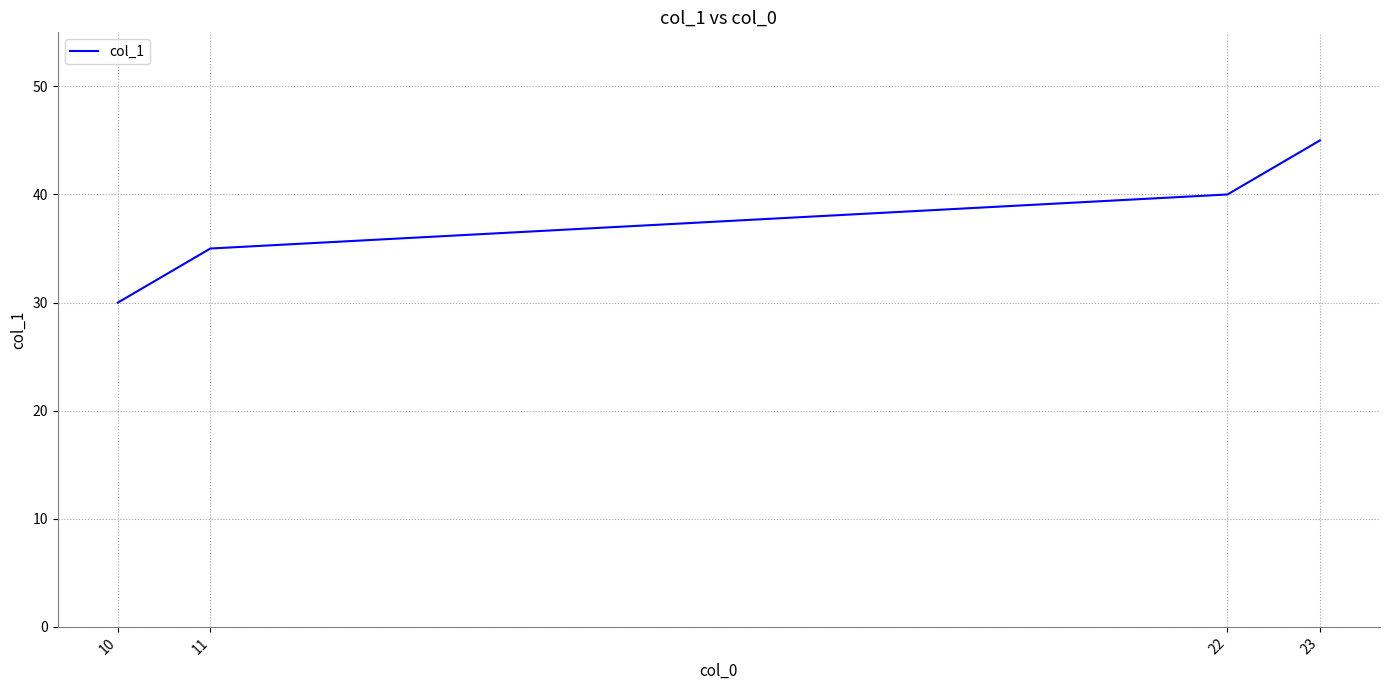

List the labels in order of value, largest first.

23, 22, 11, 10